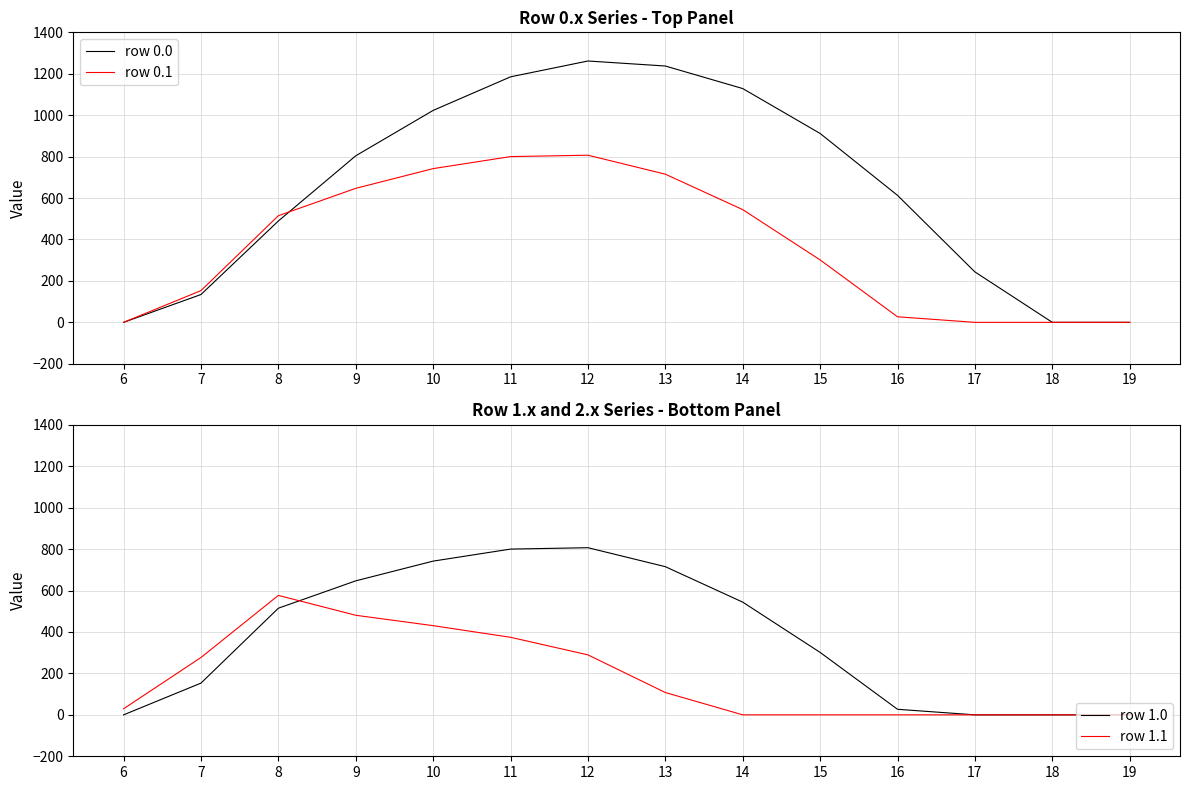

At how many categories does at least one series exceed 87?

11